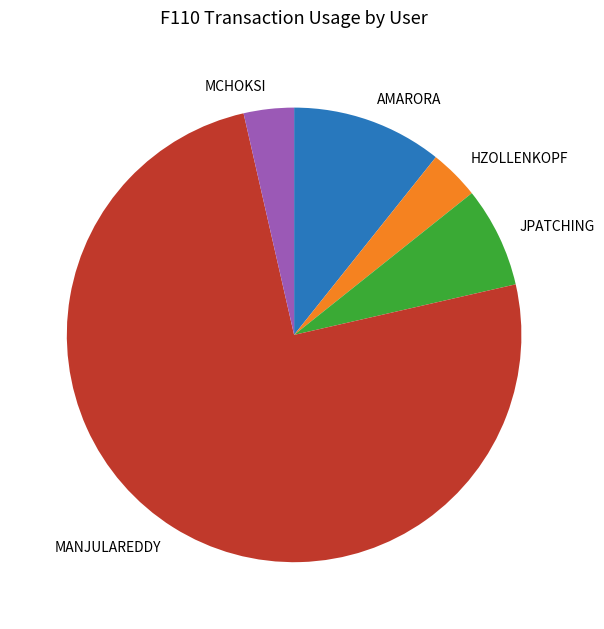

Combined, do MCHOKSI and MANJULAREDDY account for over 50%?

Yes